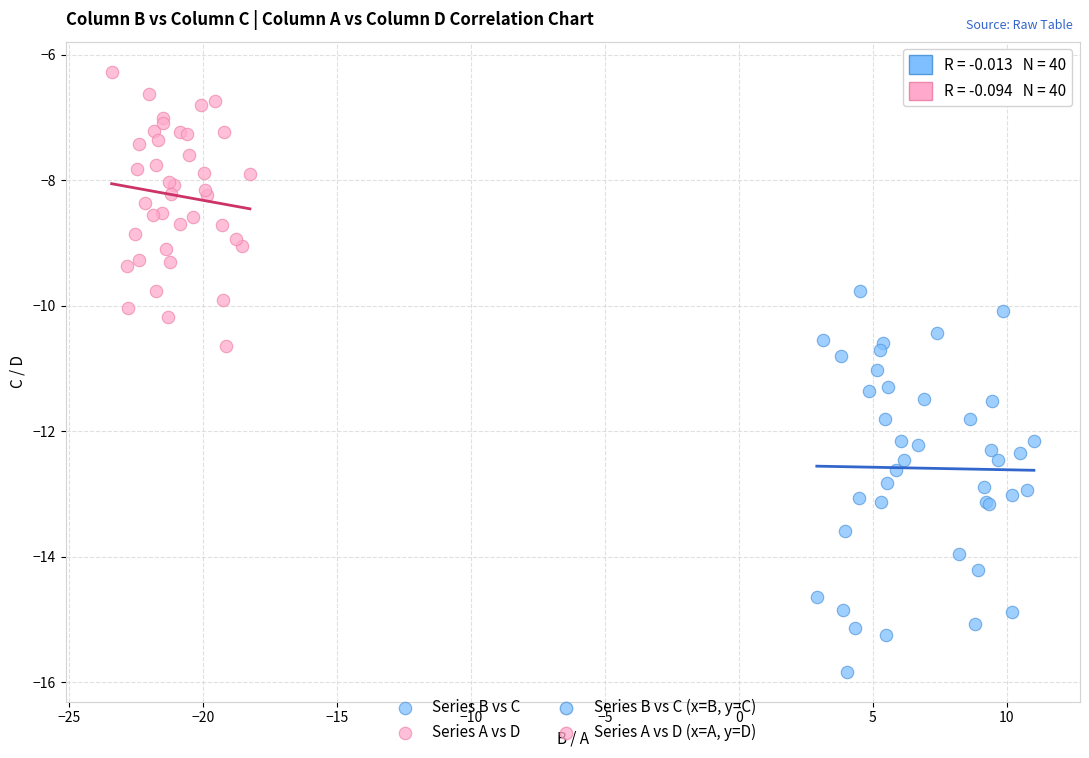

Which series has the widest spread of Y values?

Series B vs C